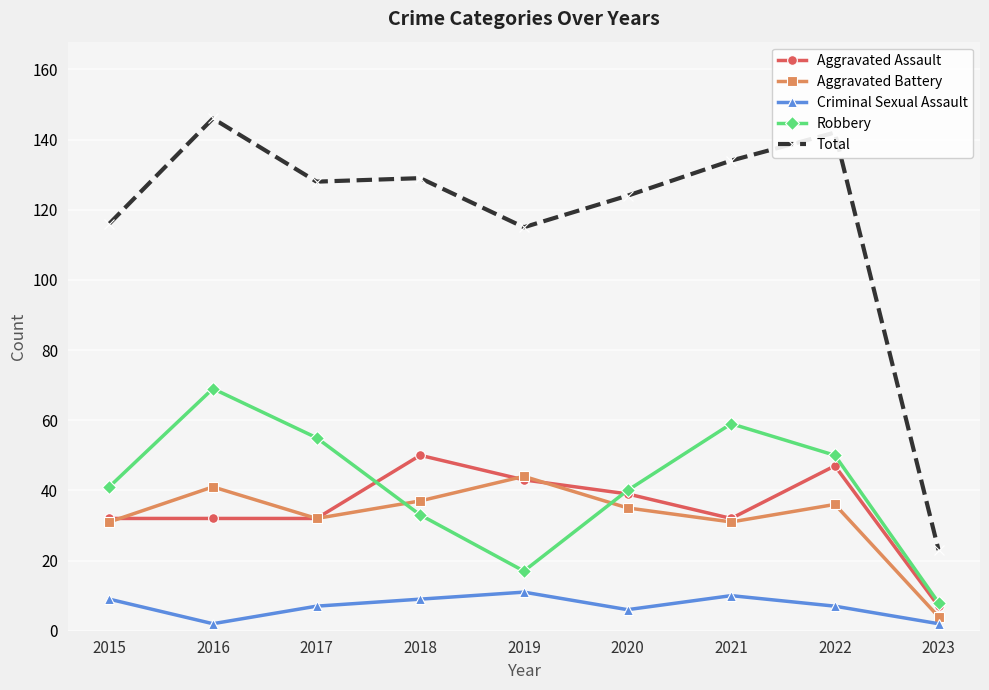

Reading left to right, transcribe all the data shown in this chart.

Aggravated Assault: 32	32	32	50	43	39	32	47	7
Aggravated Battery: 31	41	32	37	44	35	31	36	4
Criminal Sexual Assault: 9	2	7	9	11	6	10	7	2
Robbery: 41	69	55	33	17	40	59	50	8
Total: 116	146	128	129	115	124	134	142	23